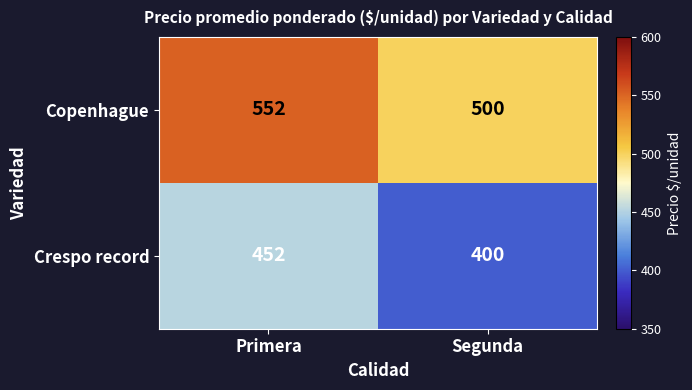

Count the number of data series in this chart.

2